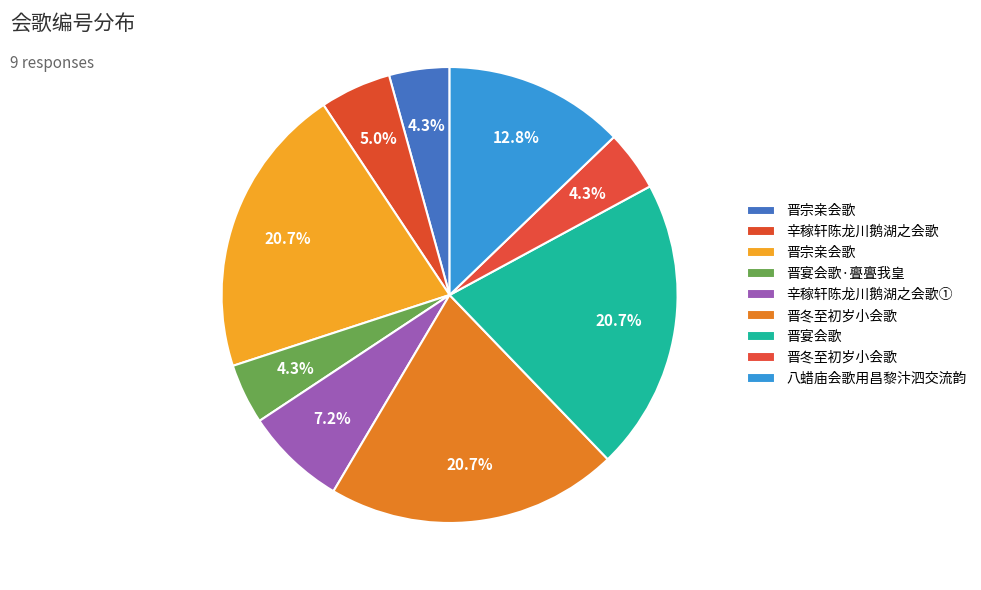

Is there a majority slice in this chart?

No